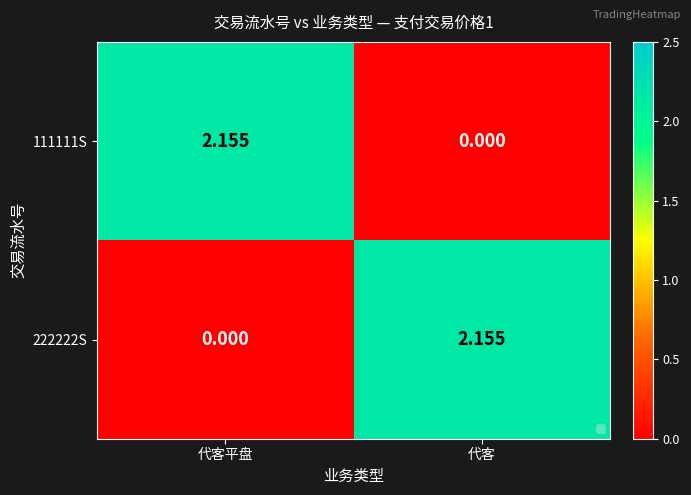

Where is 111111S nearest to the value 1?

代客